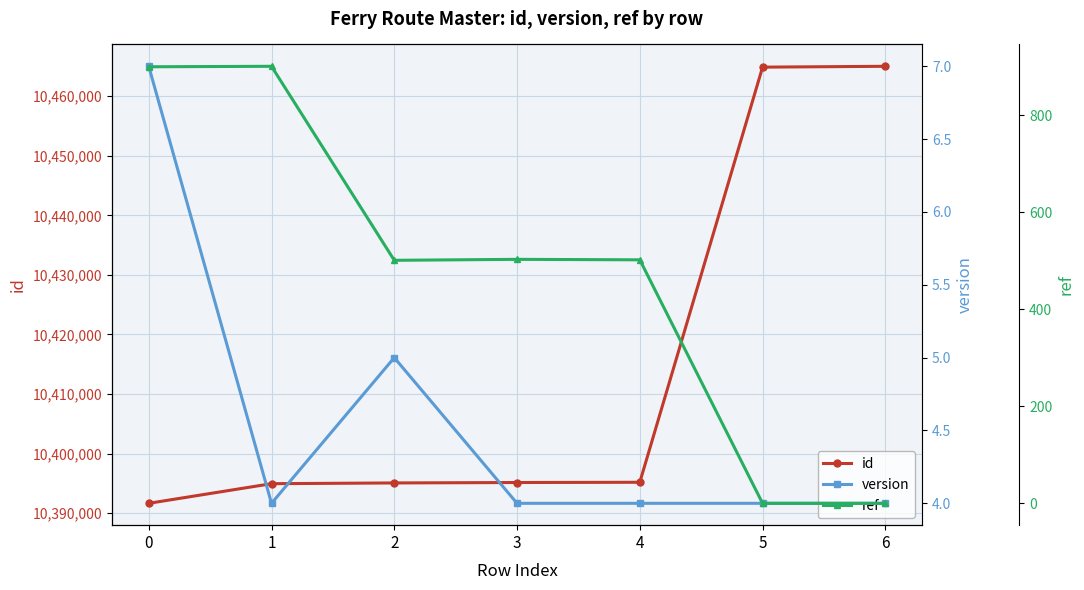

Which series changed the most between 3 and 4?

id